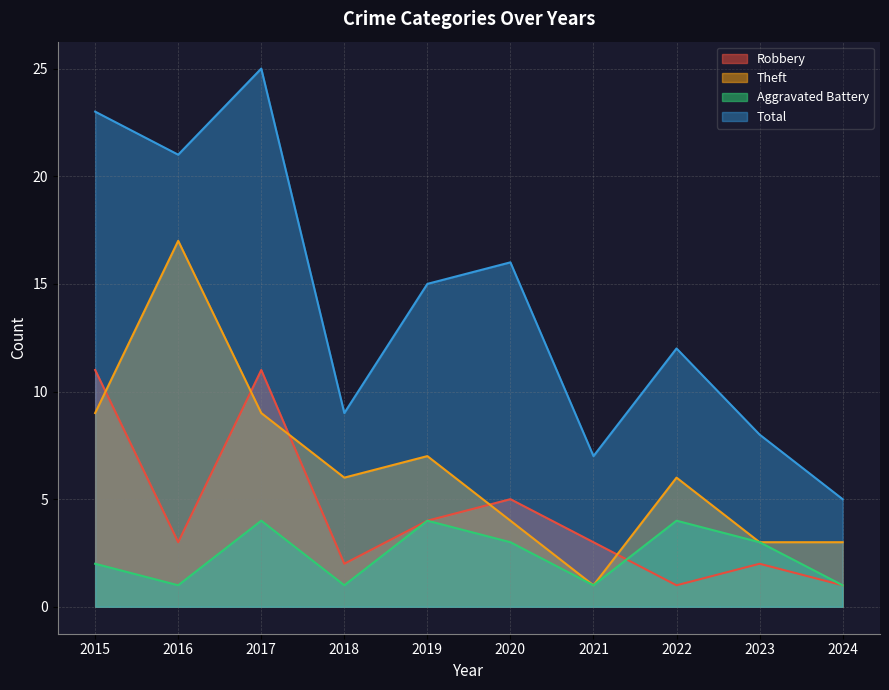

How many times do Theft and Robbery cross each other?

5